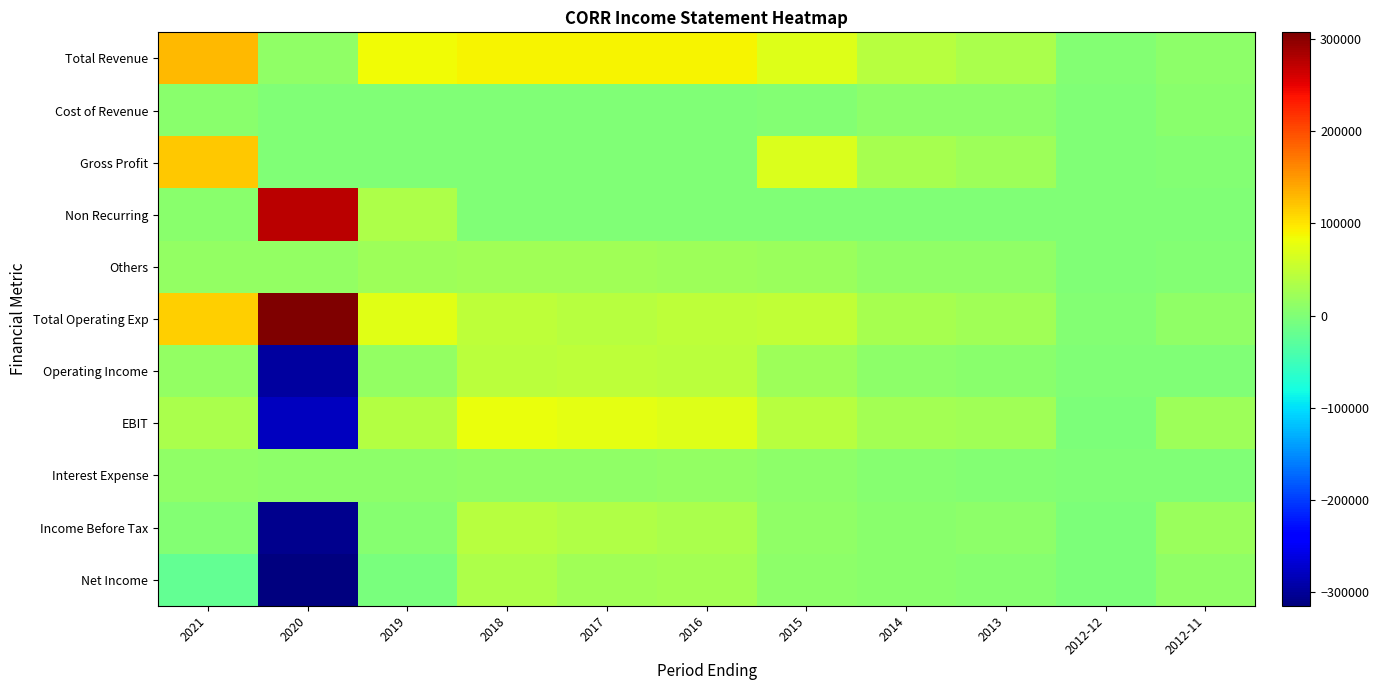

List the series in order of their peak value, highest first.

Total Operating Exp, Non Recurring, Total Revenue, Gross Profit, EBIT, Operating Income, Income Before Tax, Net Income, Others, Interest Expense, Cost of Revenue